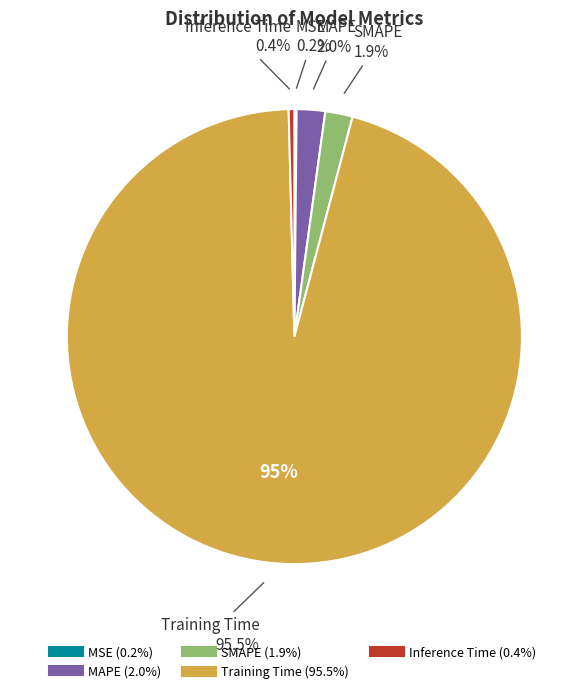

True or false: MAPE accounts for 10% of the total.

False